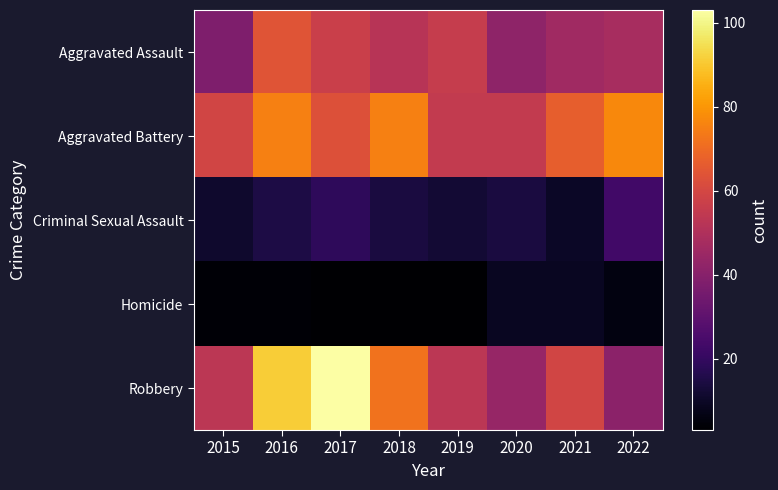

At which category is the sum across all series the highest?

2016